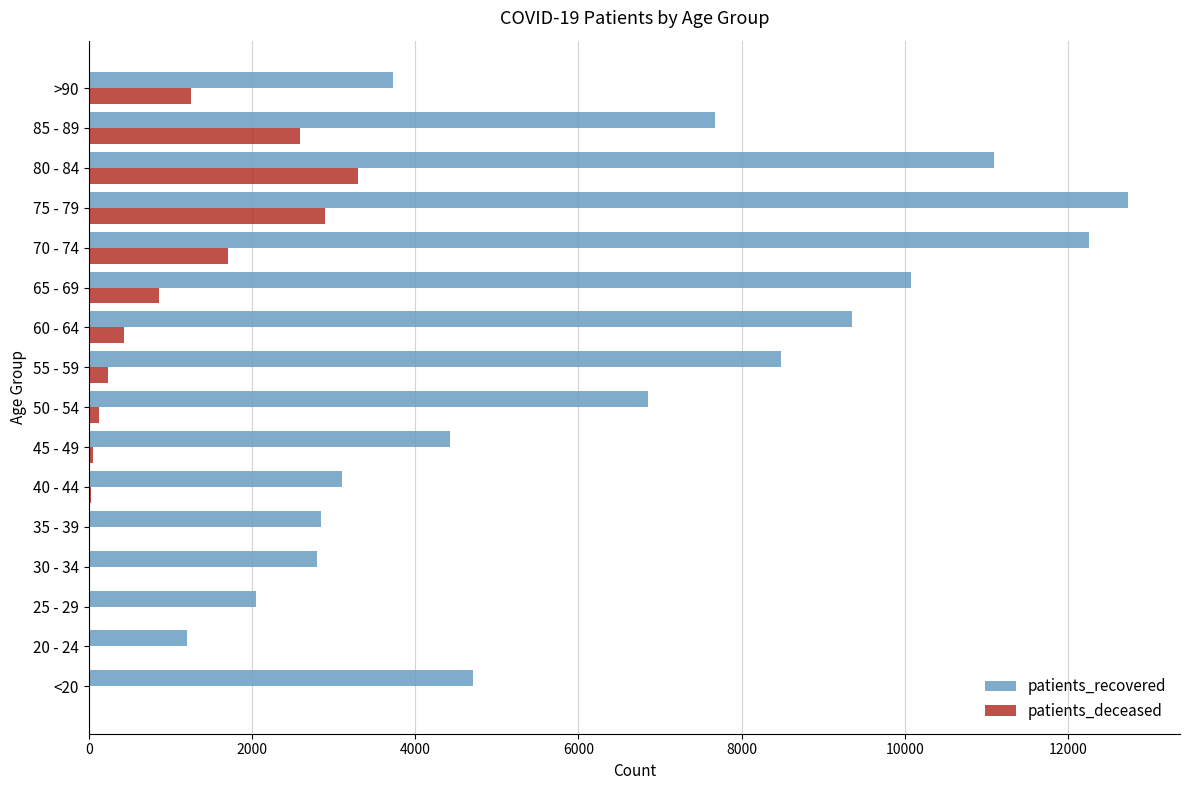

The value of patients_recovered at 40 - 44 is 3104. True or false?

True